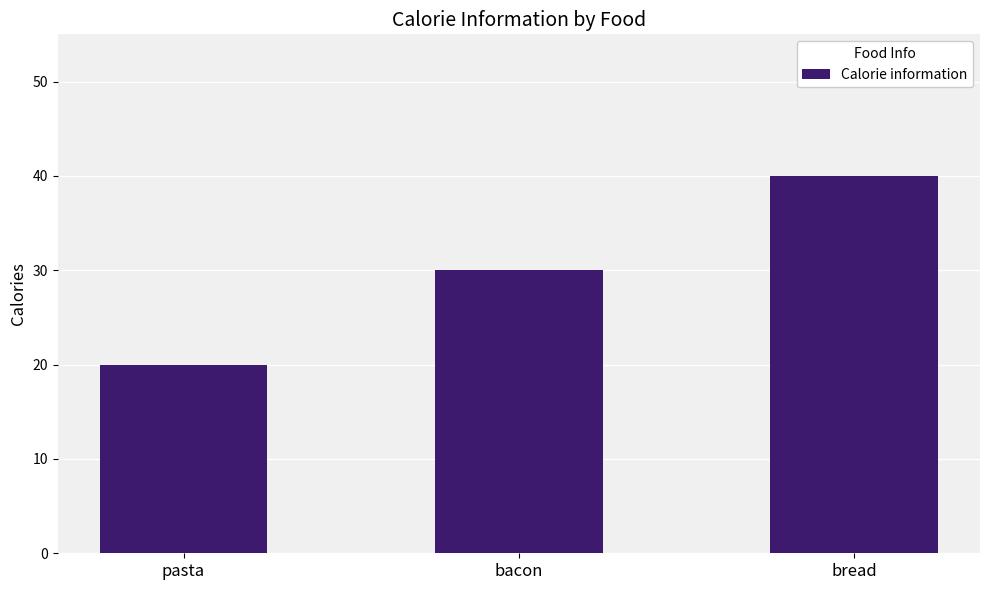

Does the chart contain any negative values?

No